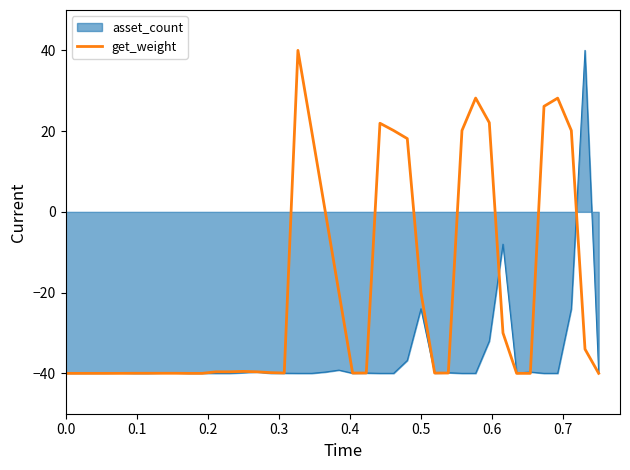

What is the maximum value shown in the chart?

40.0